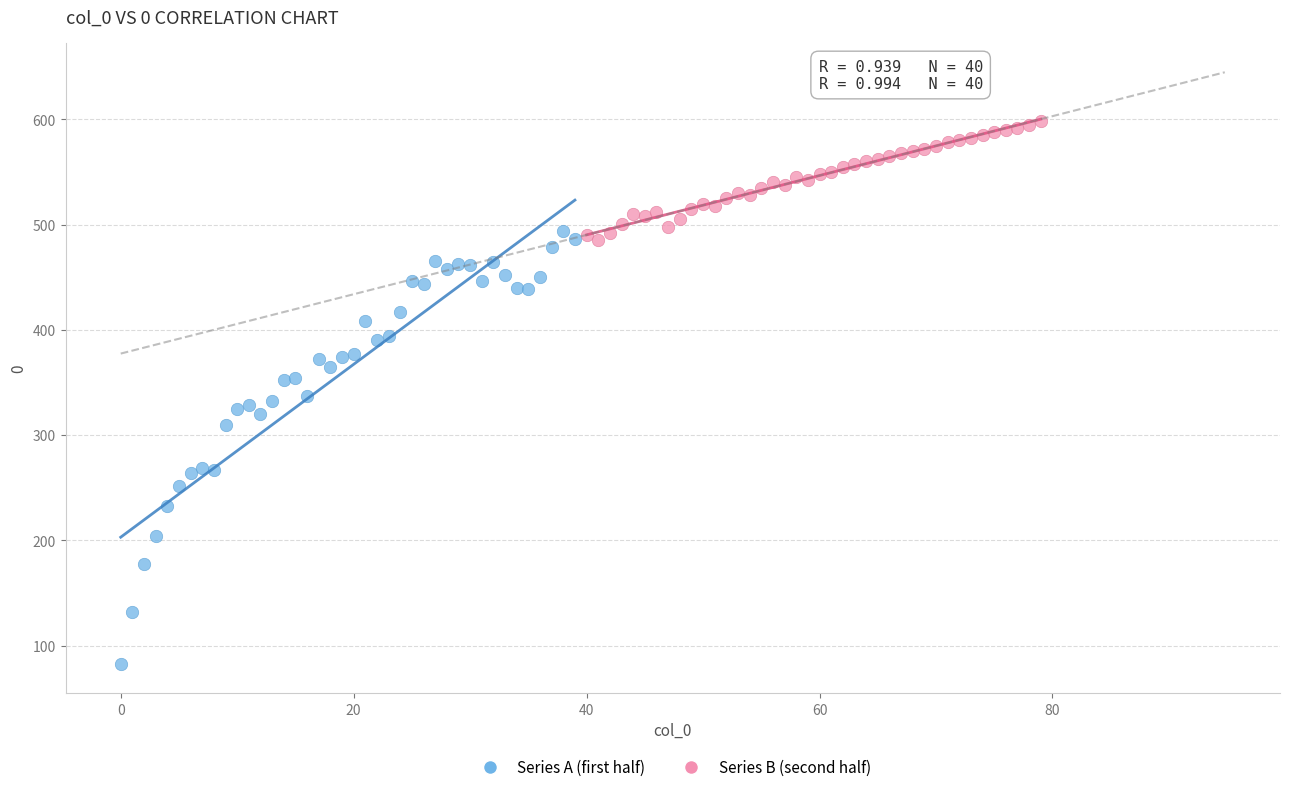

Which series contains the highest Y value?

Series B (second half)